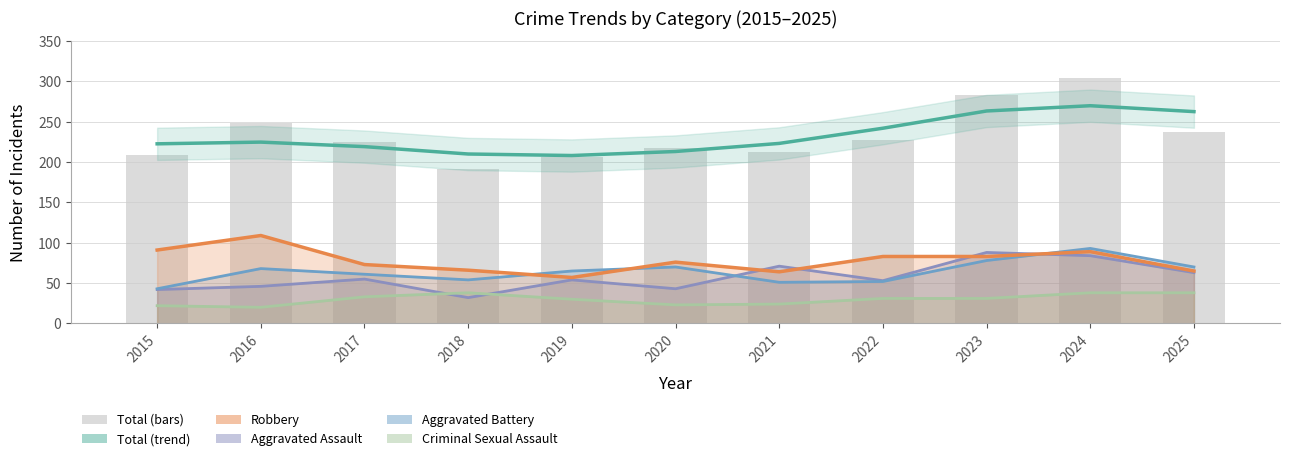

Is the value of Total at 2019 greater than the value of Total (trend) at 2015?

No